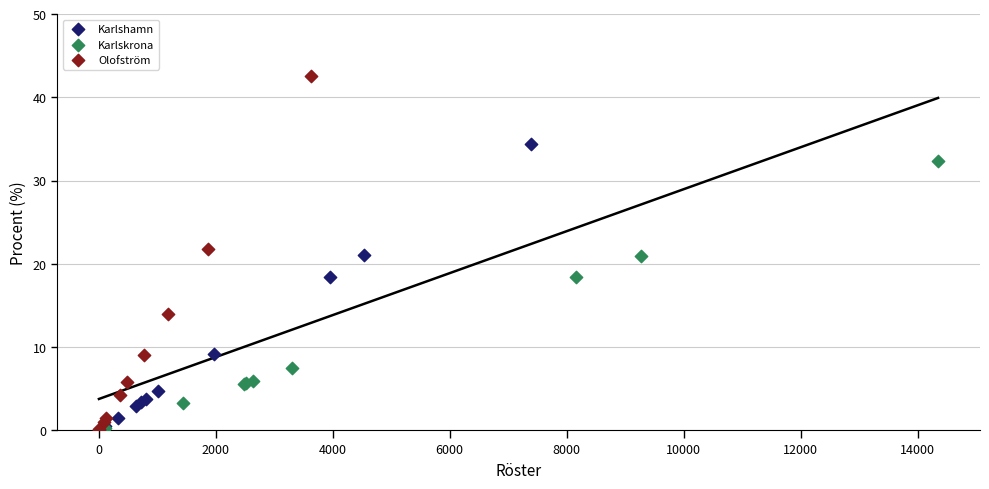

Which series contains the highest Y value?

Olofström